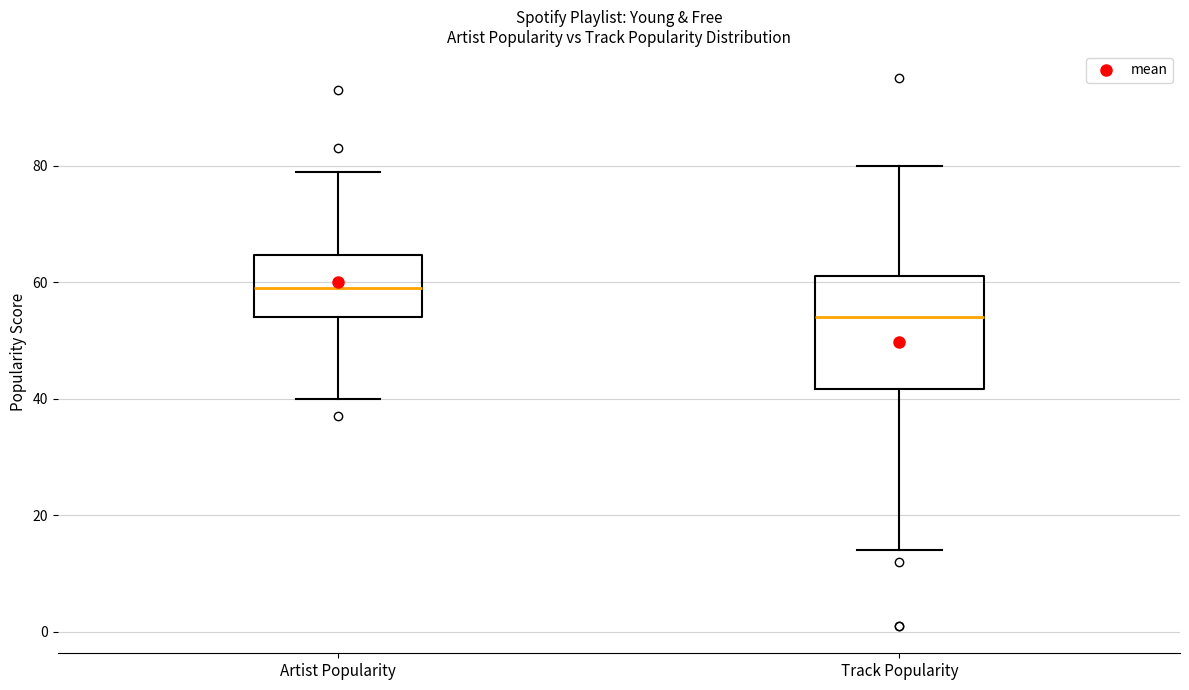

Where is the upper edge of the box for Track Popularity on the y-axis? The values are not printed on the chart, so give them approximately, as read against the axis.

62